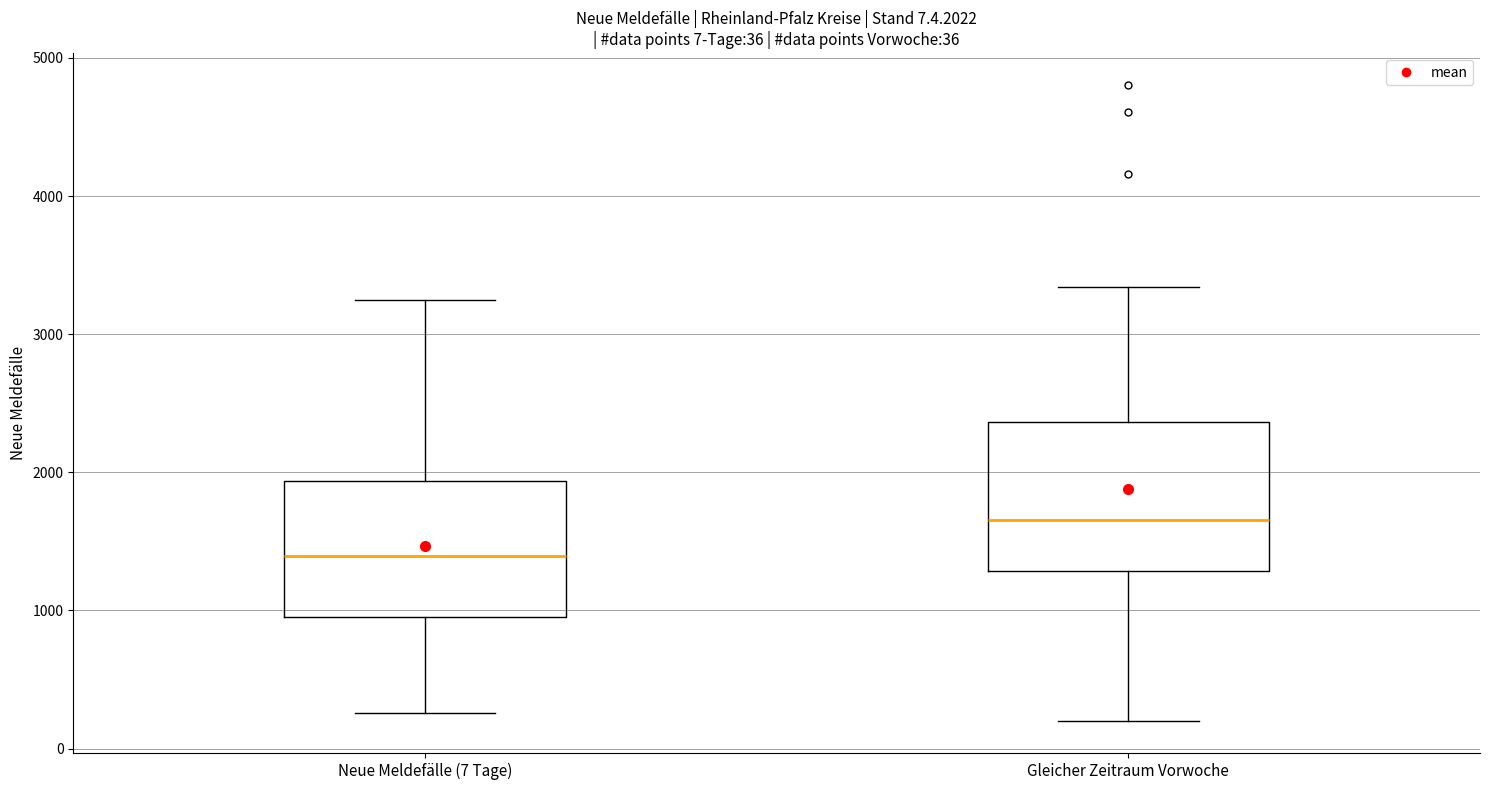

Which box has the lowest median line?

Neue Meldefälle (7 Tage)